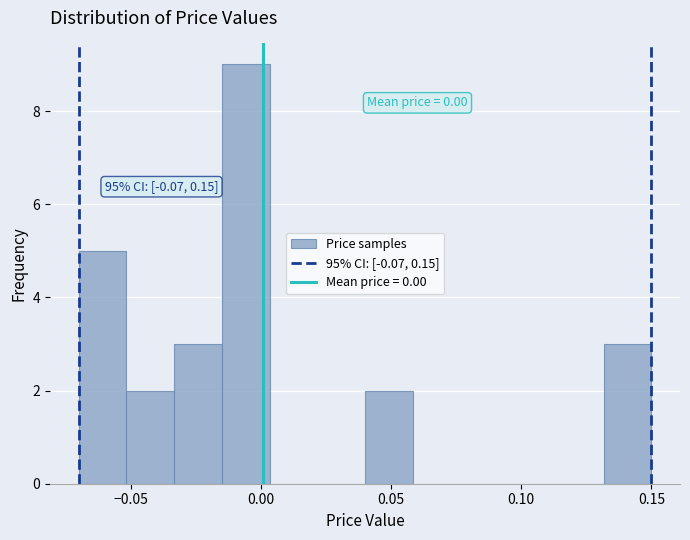

Read against the x-axis, roughly where is the centre of the tallest bar?

-0.005